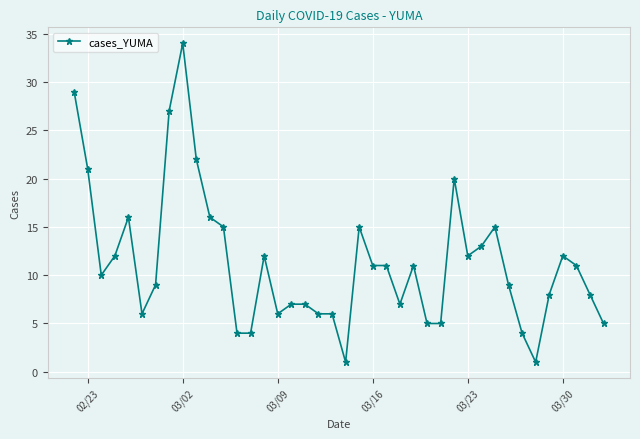

What is the average value?

11